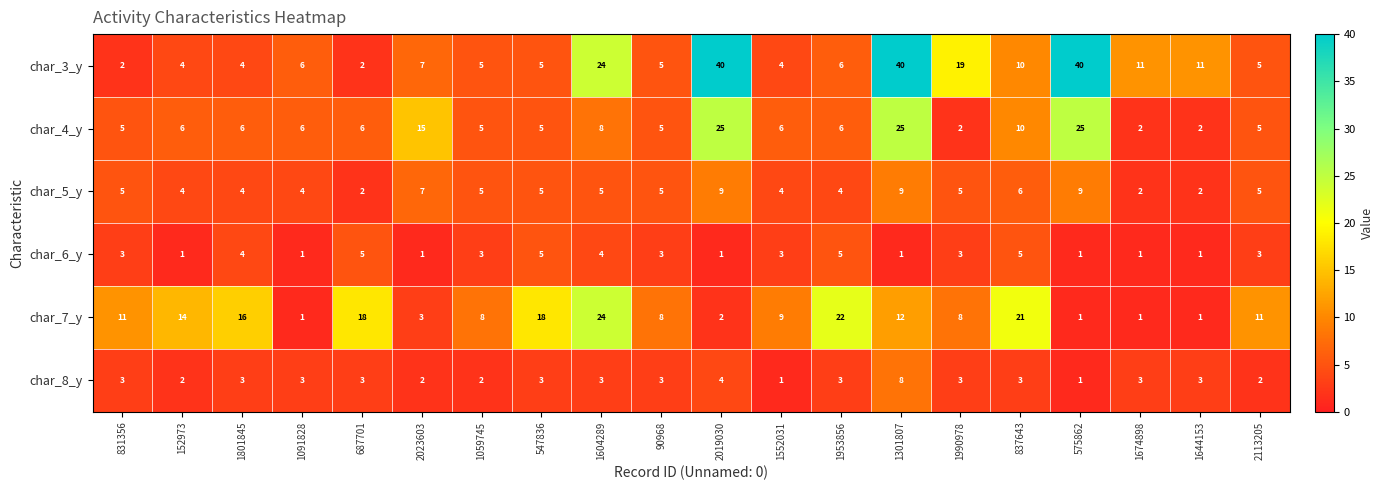

What is the difference between the highest and lowest values at 1644153?

10